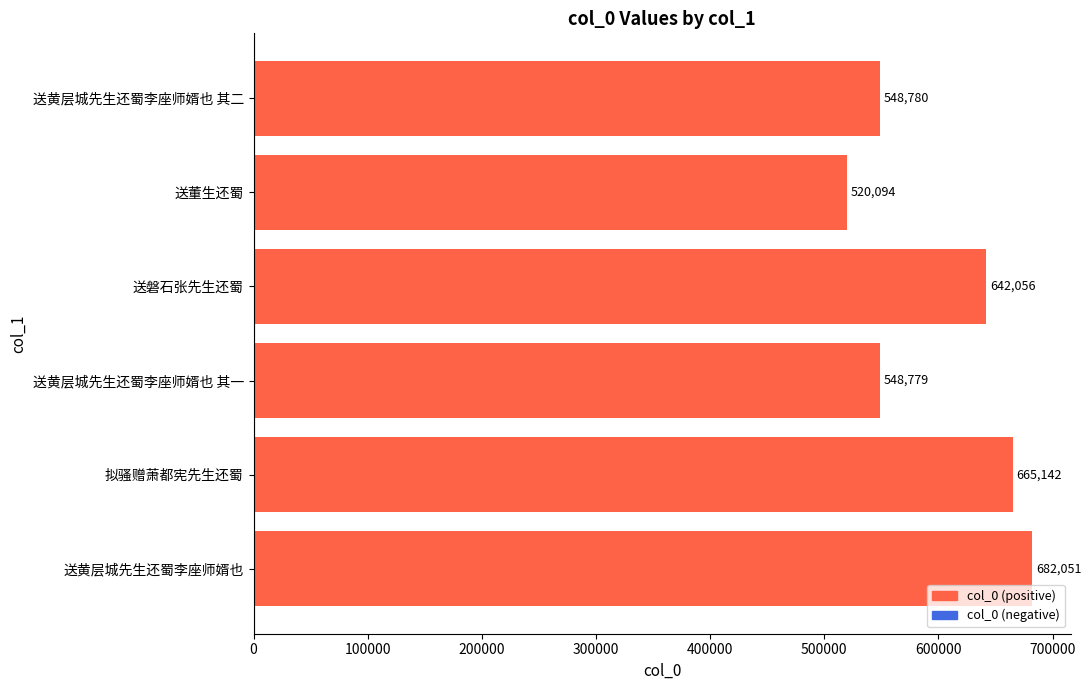

What is the sum of all values?

3606902